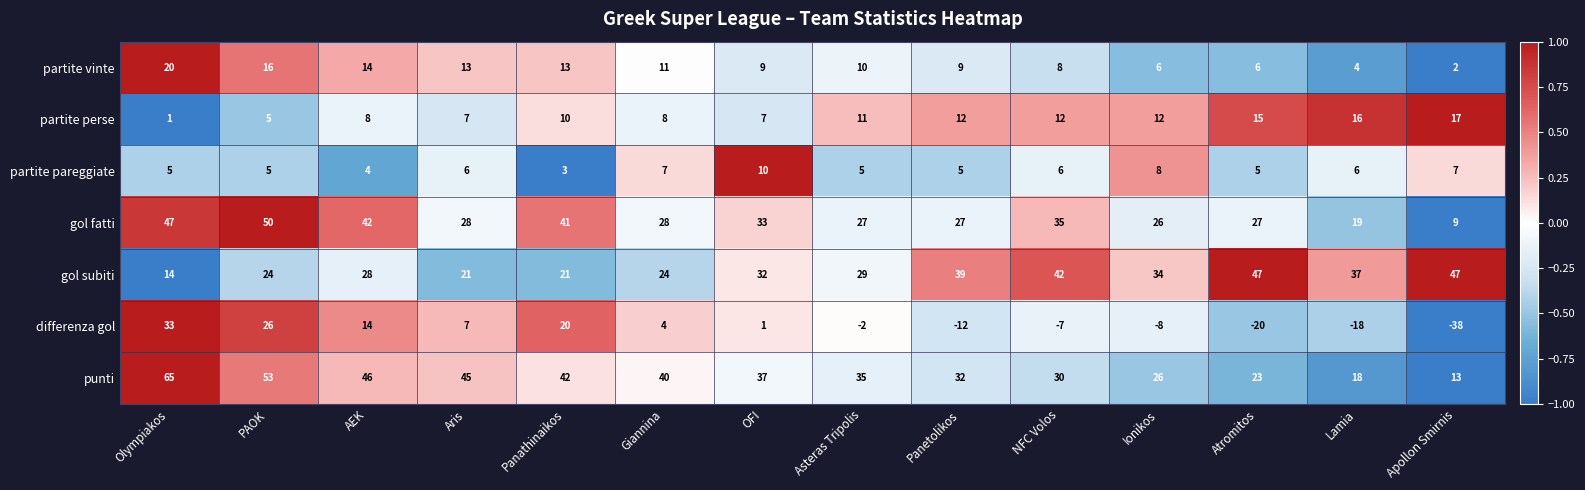

True or false: gol fatti has a value of 19 at Lamia.

True